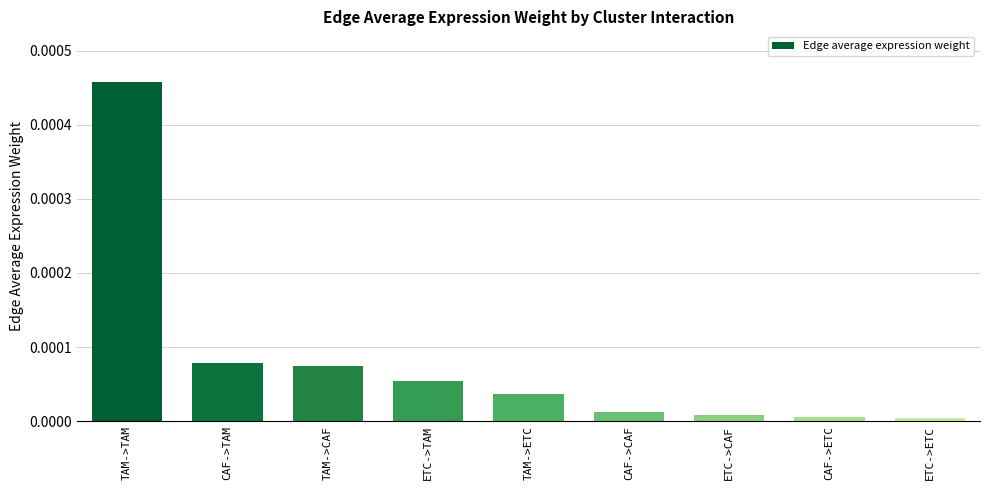

Which has a higher value, TAM->CAF or ETC->ETC?

TAM->CAF